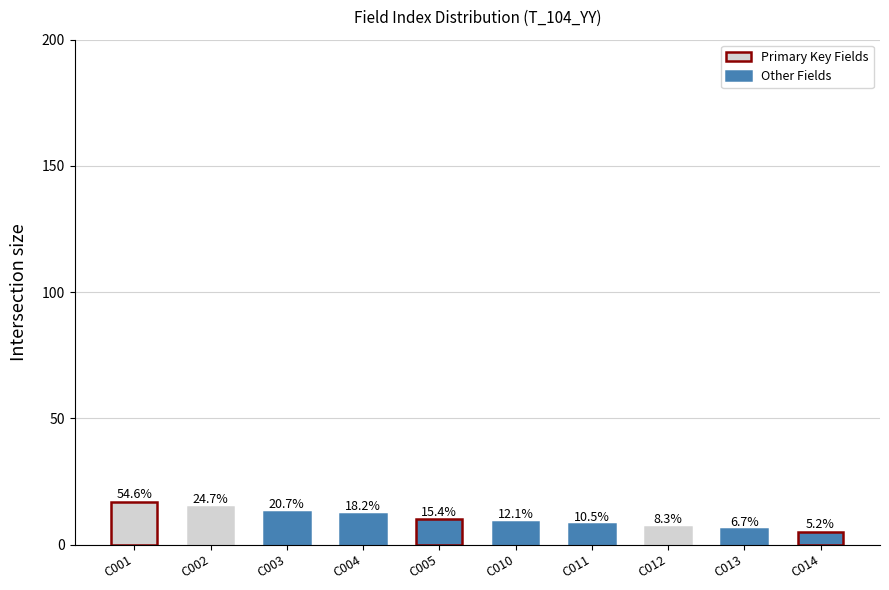

How many bars are there in total?

10